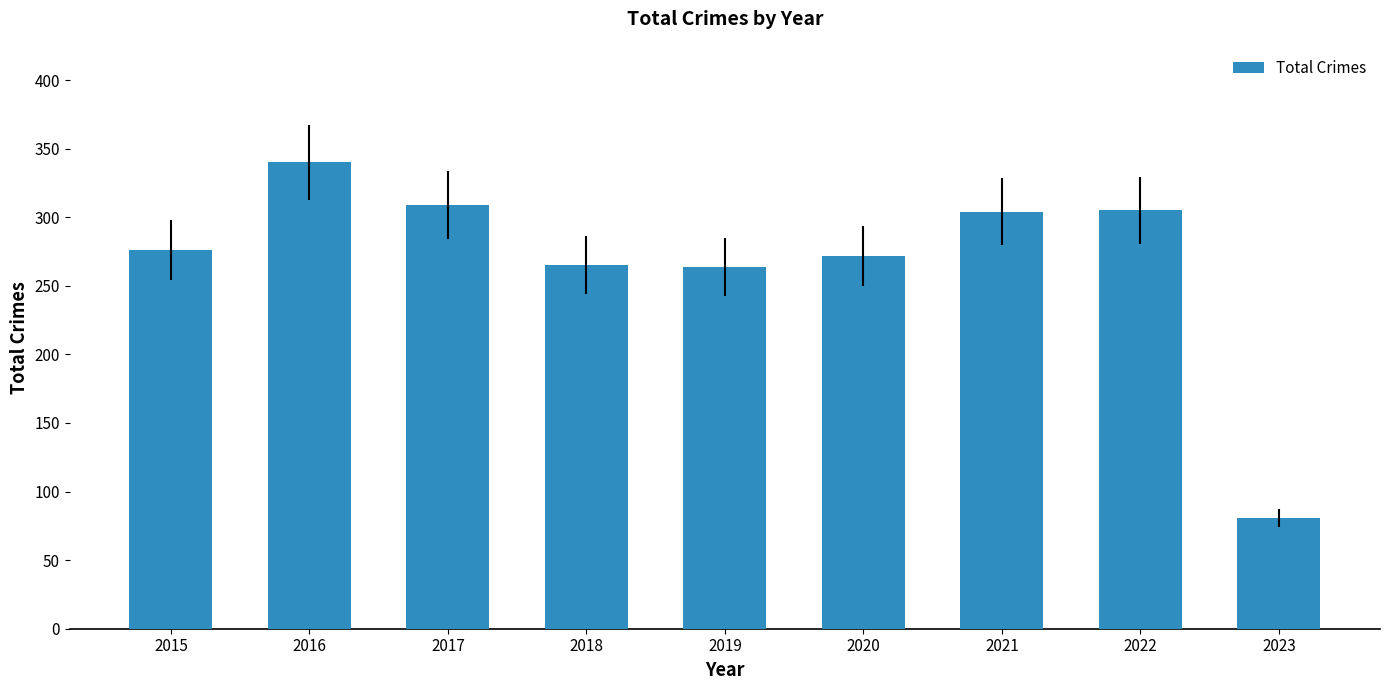

Which has a higher value, 2021 or 2015?

2021